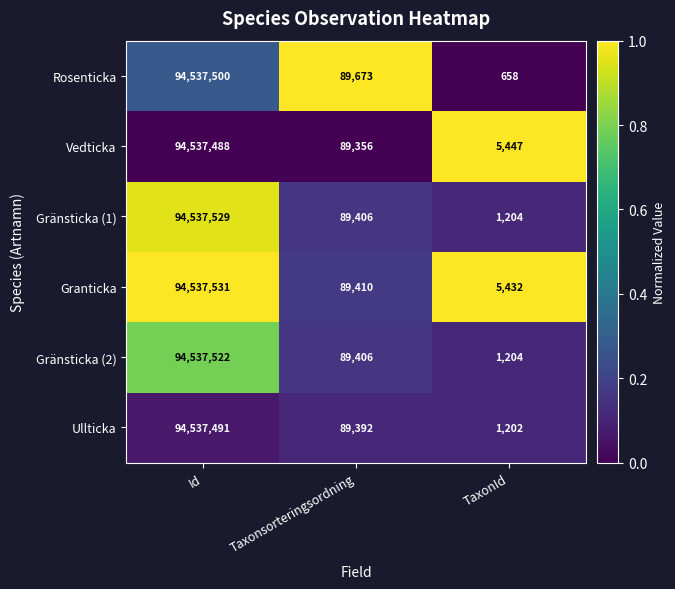

What is the total value across all series at Taxonsorteringsordning?

536643